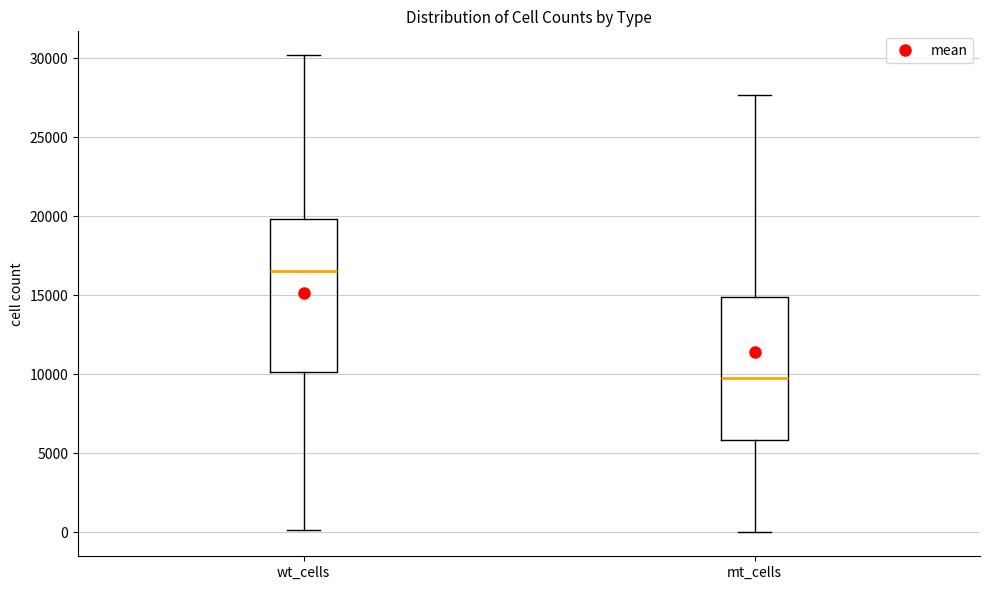

Where does the median line of the box for mt_cells sit on the y-axis? The values are not printed on the chart, so give them approximately, as read against the axis.

10000